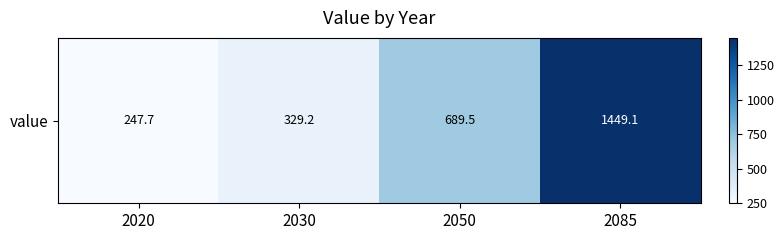

What is the change in value from 2030 to 2050?

+360.4